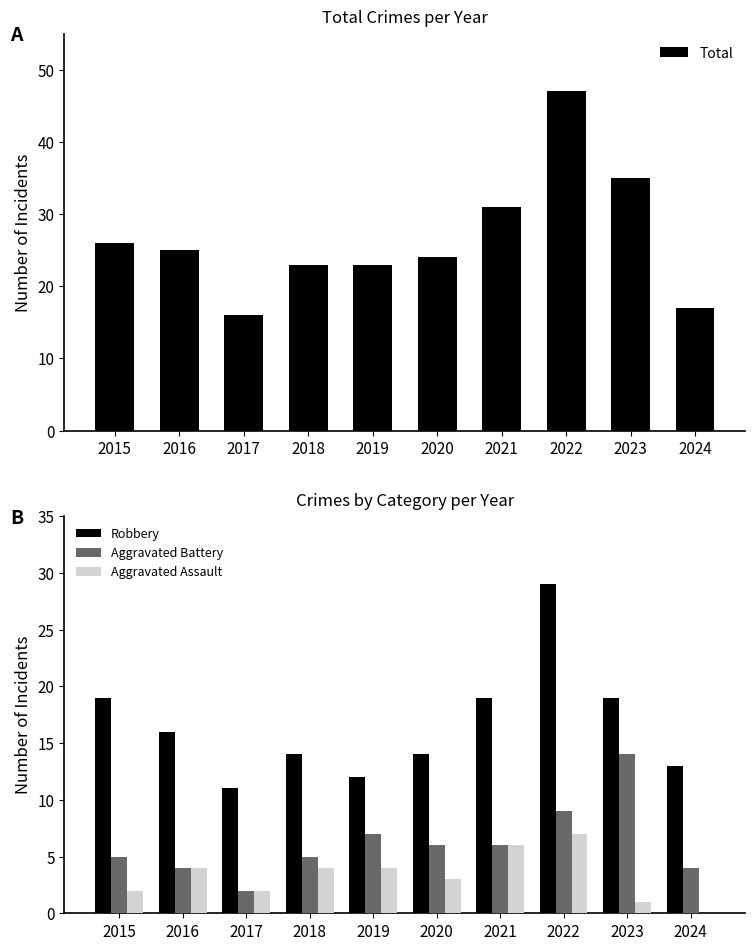

Which series has the largest range (max minus min)?

Total